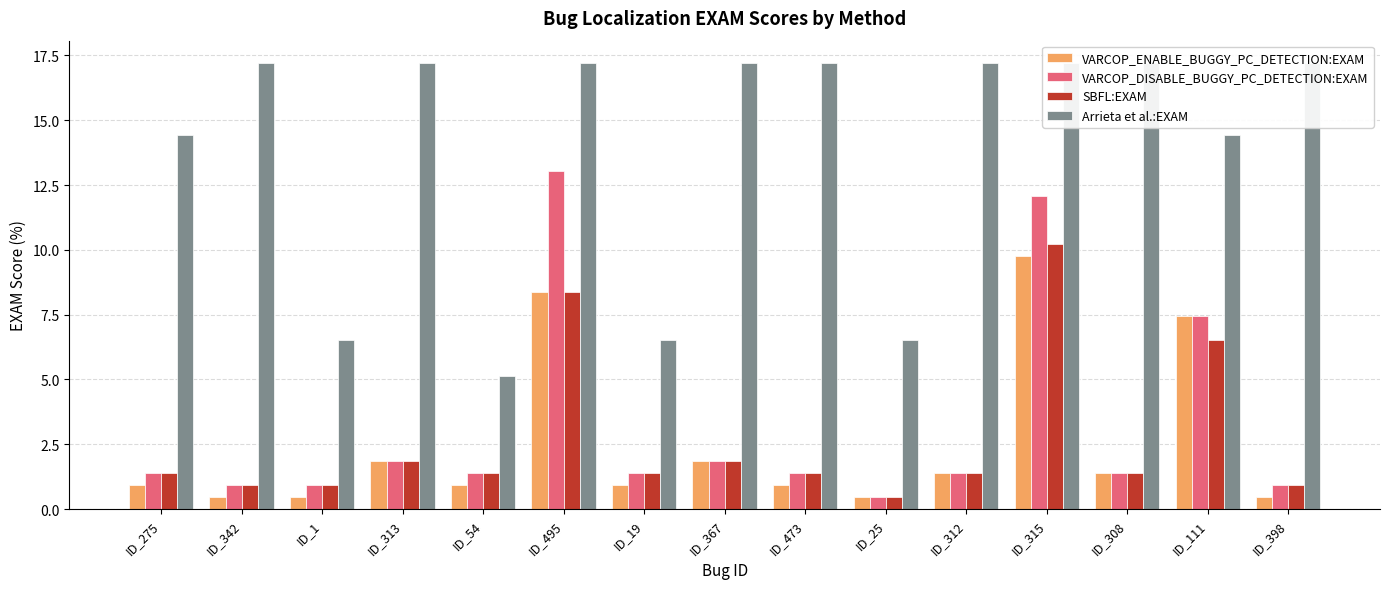

What is the label of the 13th bar from the right?

ID_1